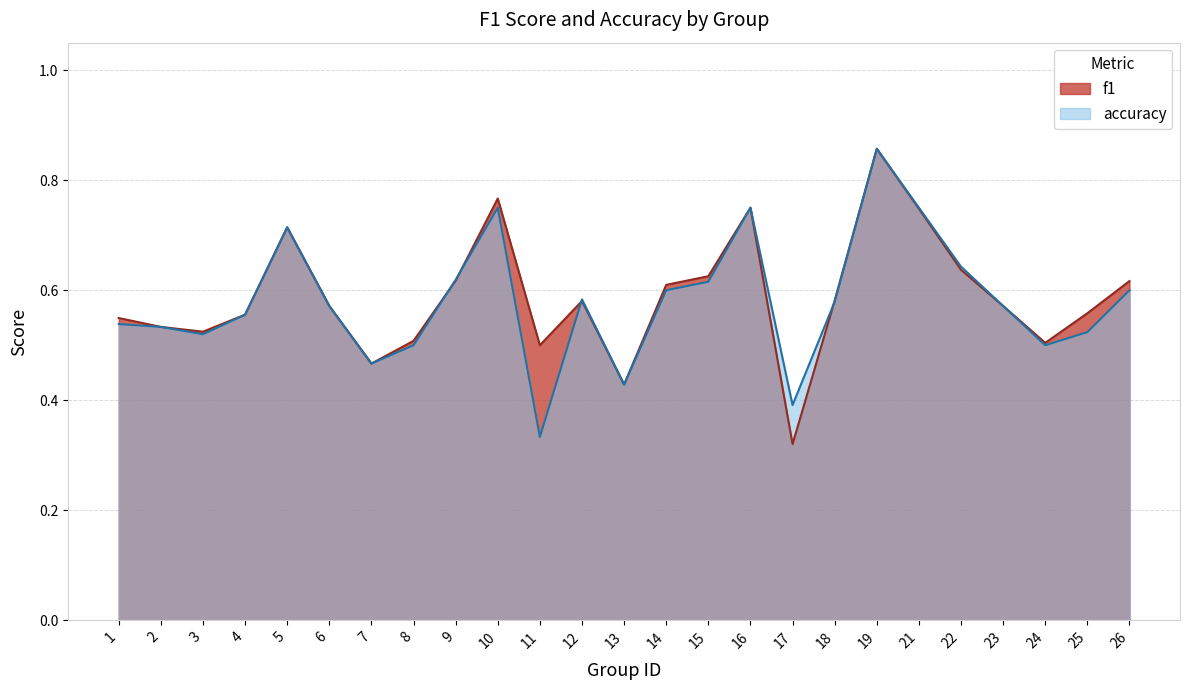

Between 26 and 11, which is larger?

26